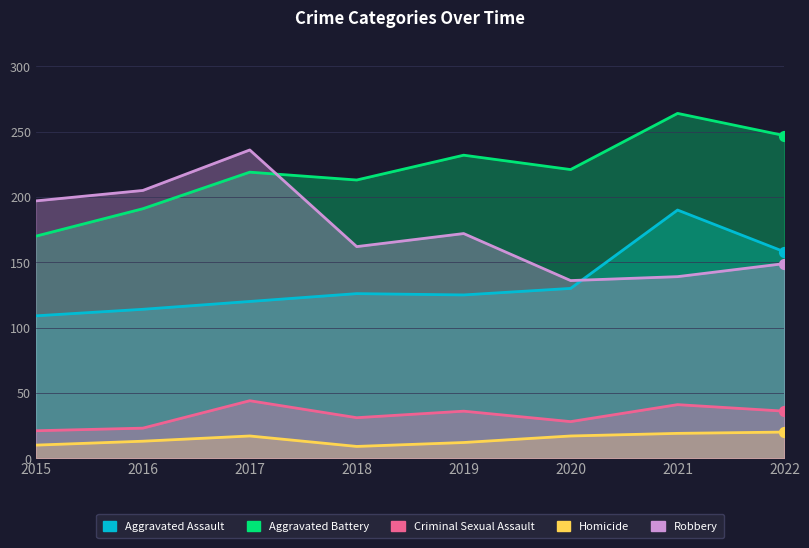

Which series has the widest spread of Y values?

Robbery